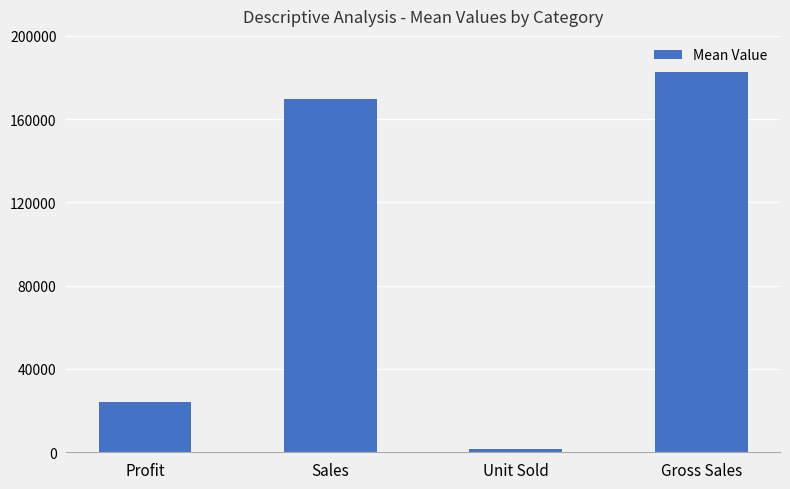

Reading left to right, transcribe all the data shown in this chart.

24133.9	169609.1	1608.3	182759.4